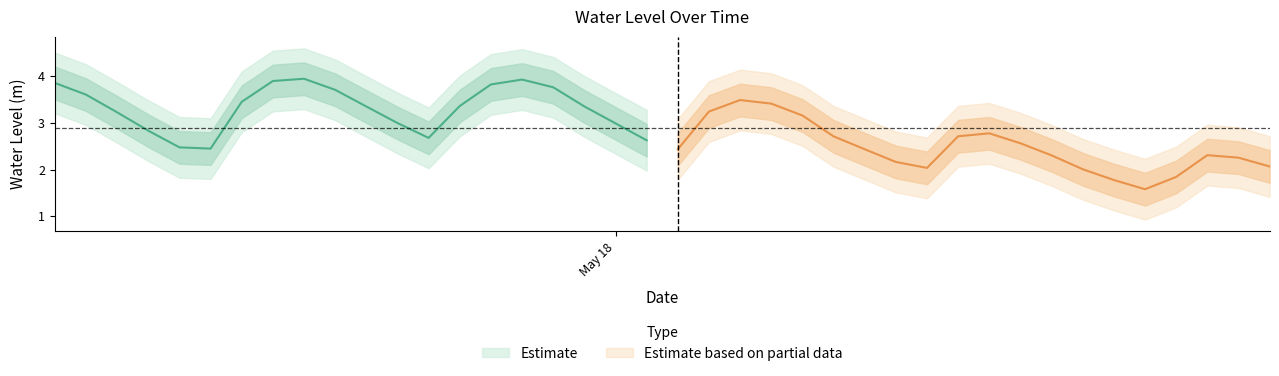

At which category does the data reach its first local peak?

2024-05-17 14:00:00